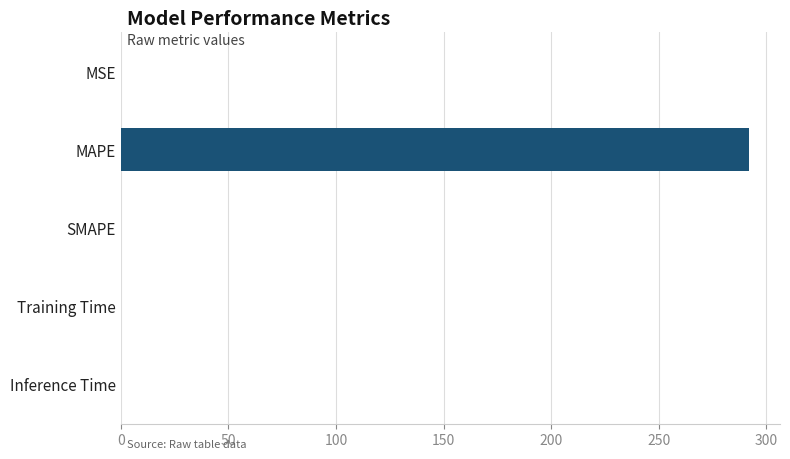

What is the sum of all values?

291.7